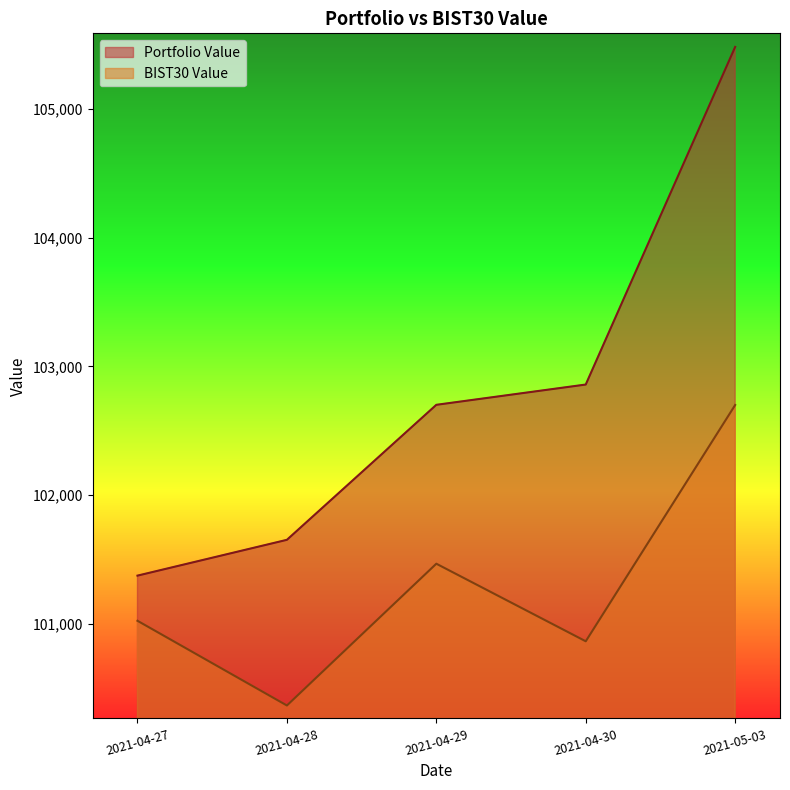

How many data points in Portfolio Value are above 102701?

3